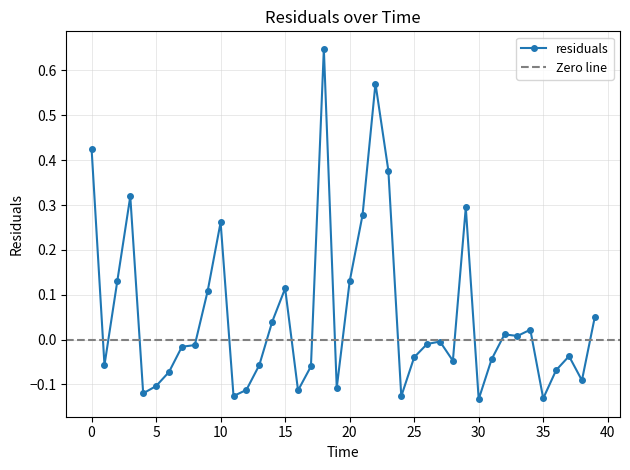

How many points are higher than both their immediate neighbors (excluding endpoints)?

10